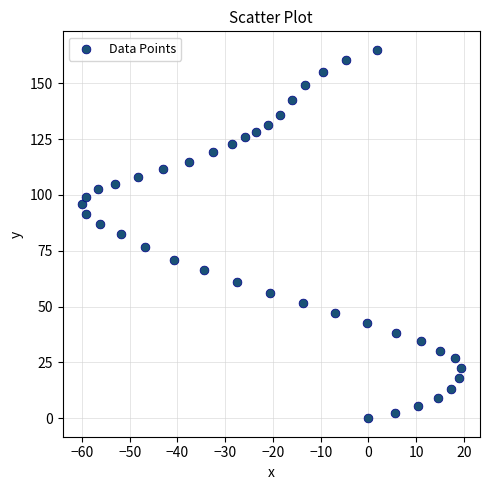

What is the range of Y values (max minus min)?

165.0